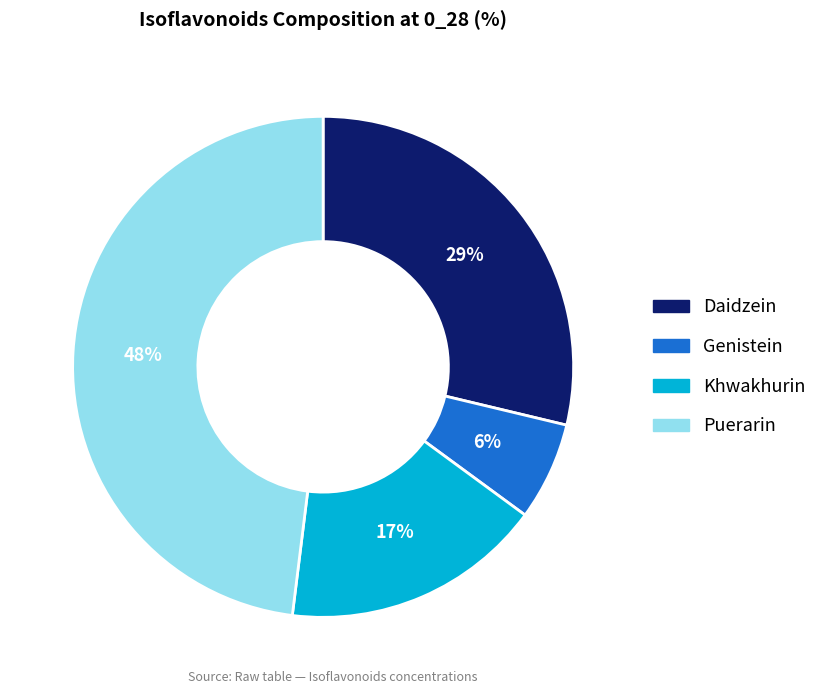

What is the ratio of the value at Puerarin to the value at Daidzein?

1.7